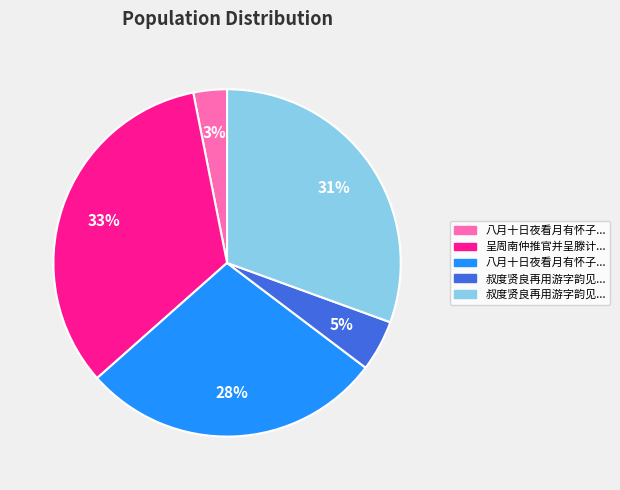

Does any single category account for the majority?

No